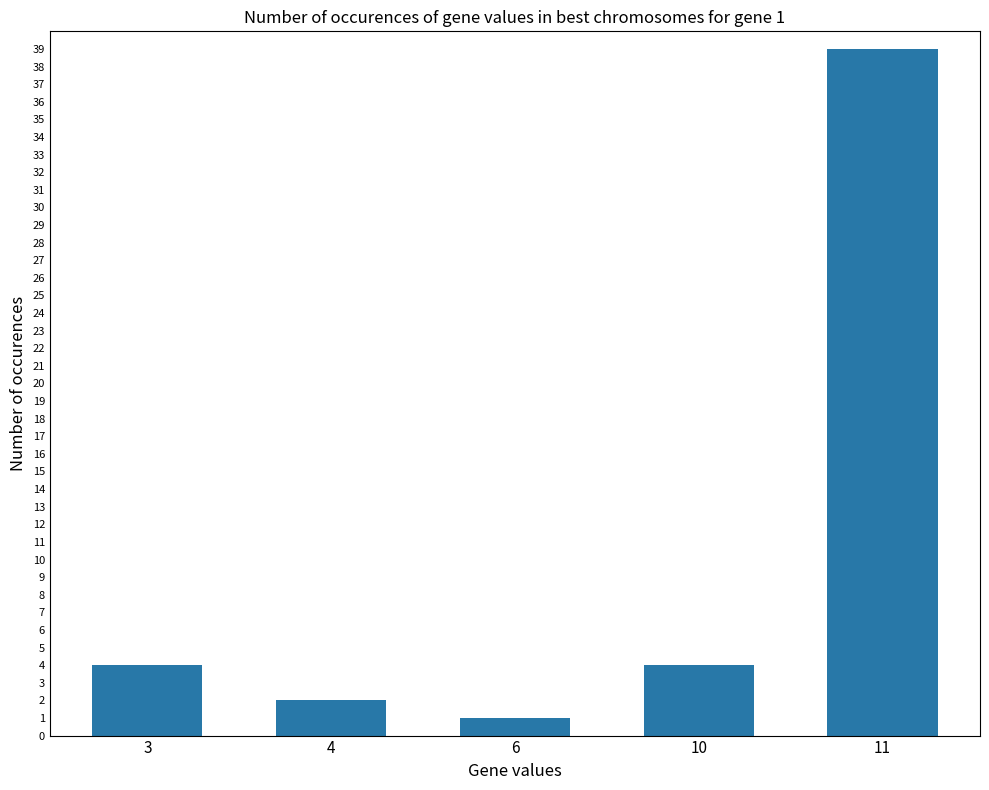

The value at 11 is 39. True or false?

True